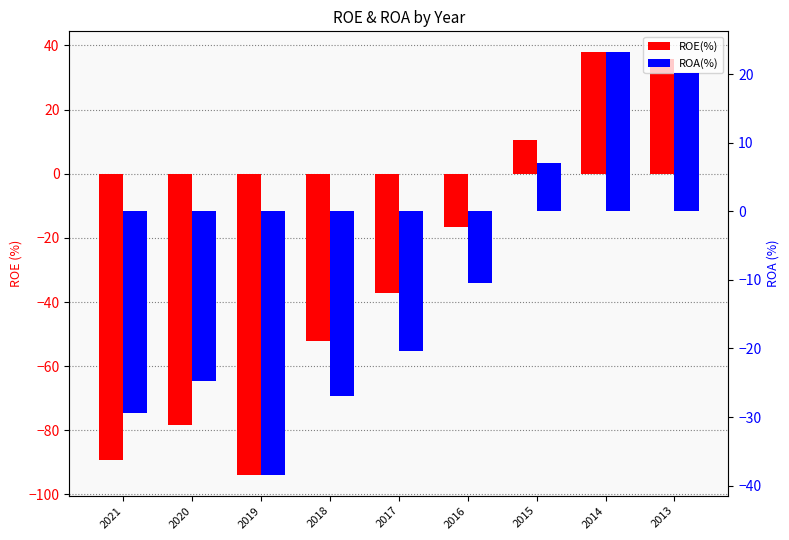

List the series in order of their peak value, lowest first.

ROA(%), ROE(%)